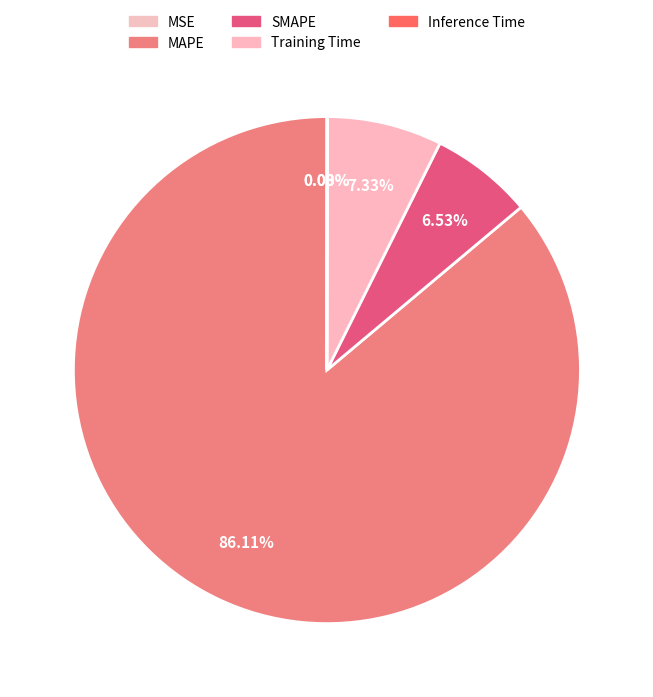

Is the sum of Training Time and MAPE greater than half?

Yes